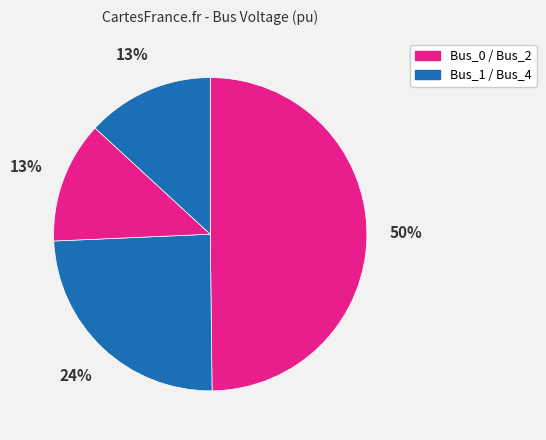

To the nearest percent, what is the average slice percentage?

25%